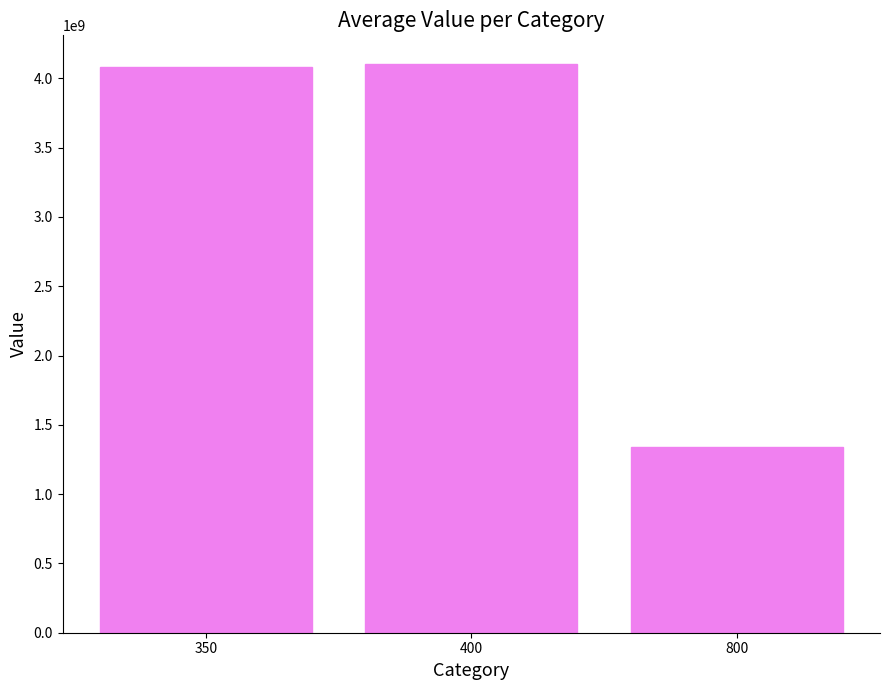

Does the chart contain any negative values?

No